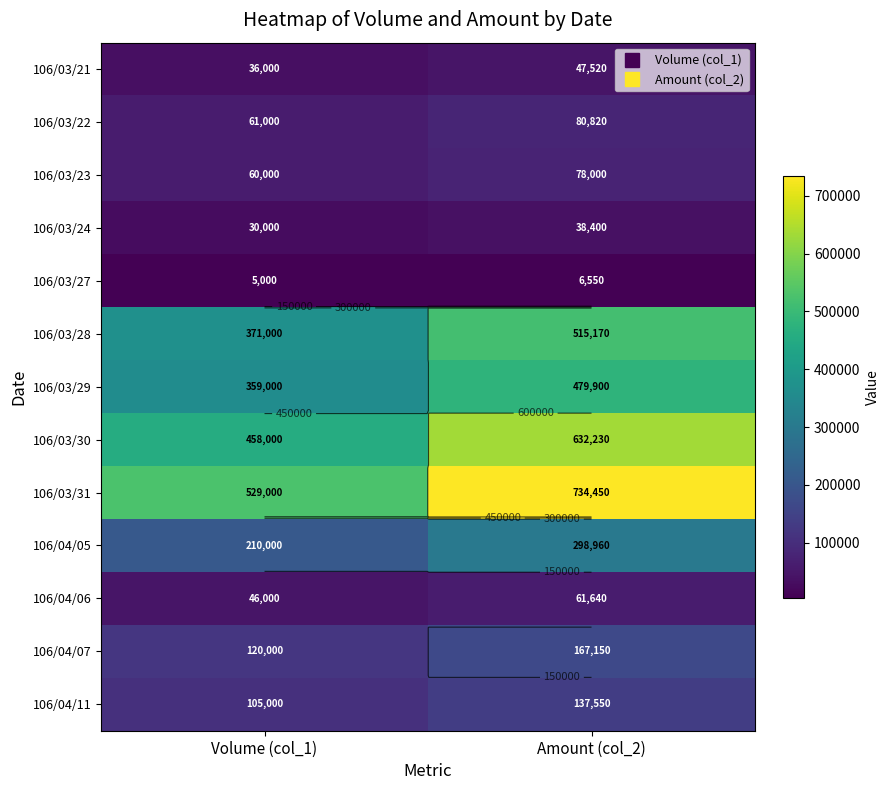

What is the greatest value displayed?

734450